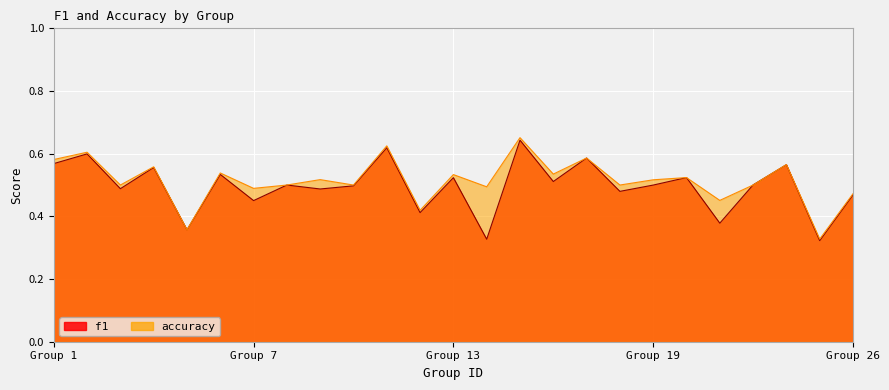

At which category does accuracy reach its first local valley?

3